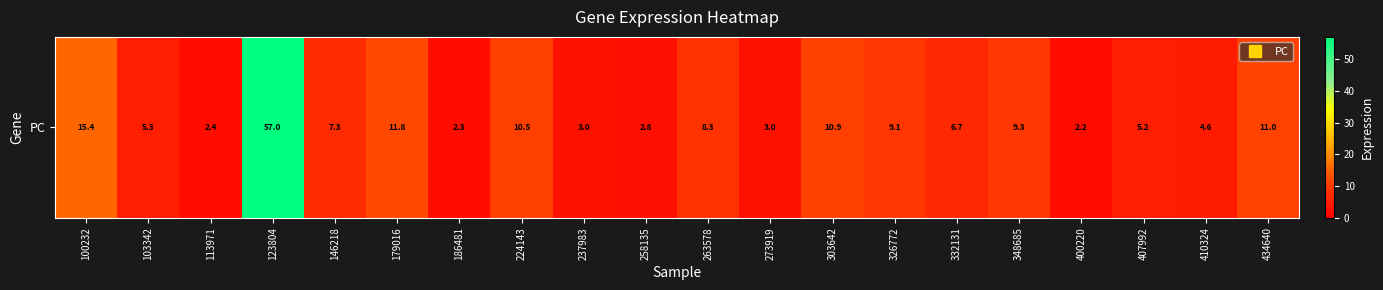

List the labels in order of value, largest first.

123804, 100232, 179016, 434640, 303642, 224143, 348685, 326772, 263578, 146218, 332131, 103342, 407992, 410324, 273919, 237983, 258135, 113971, 186481, 400220